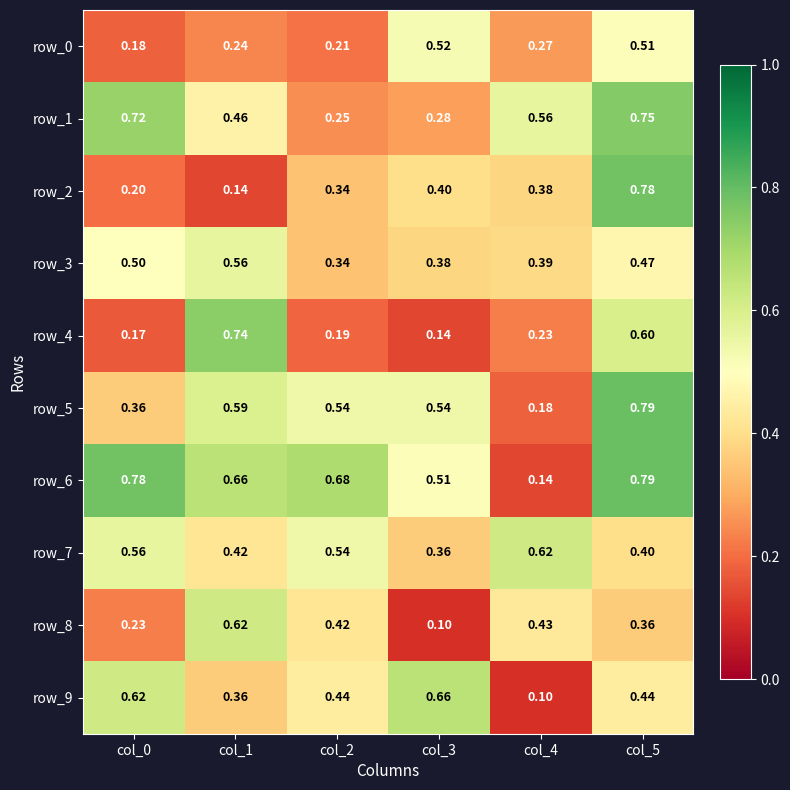

At which category is the sum across all series the highest?

col_5